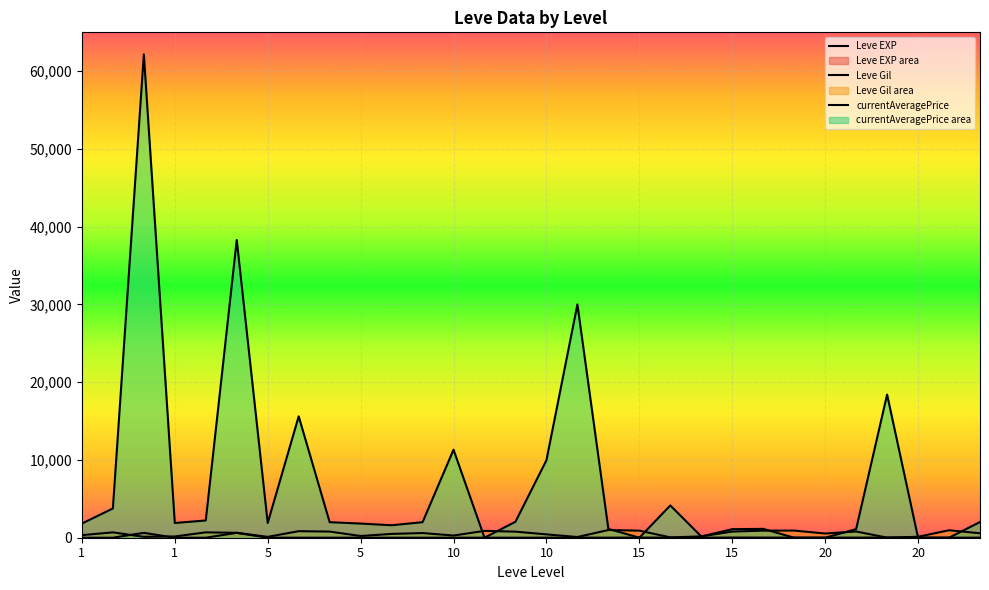

How many series are shown in this chart?

3